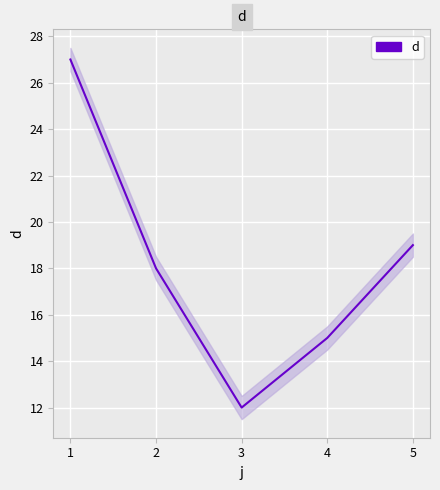

What is the change in value from 1 to 2?

-9